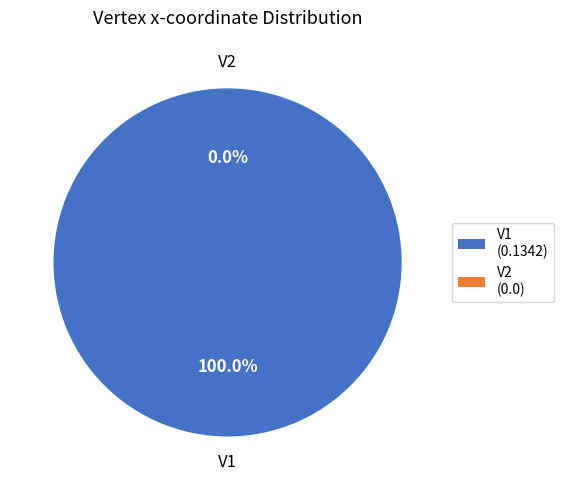

Which has a higher value, V2 or V1?

V1